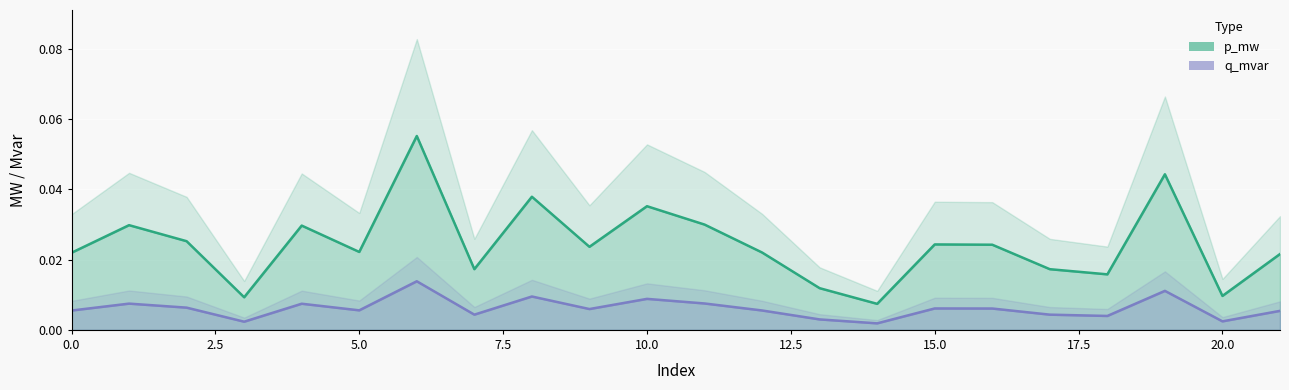

List the series in order of their overall mean, lowest first.

q_mvar, p_mw